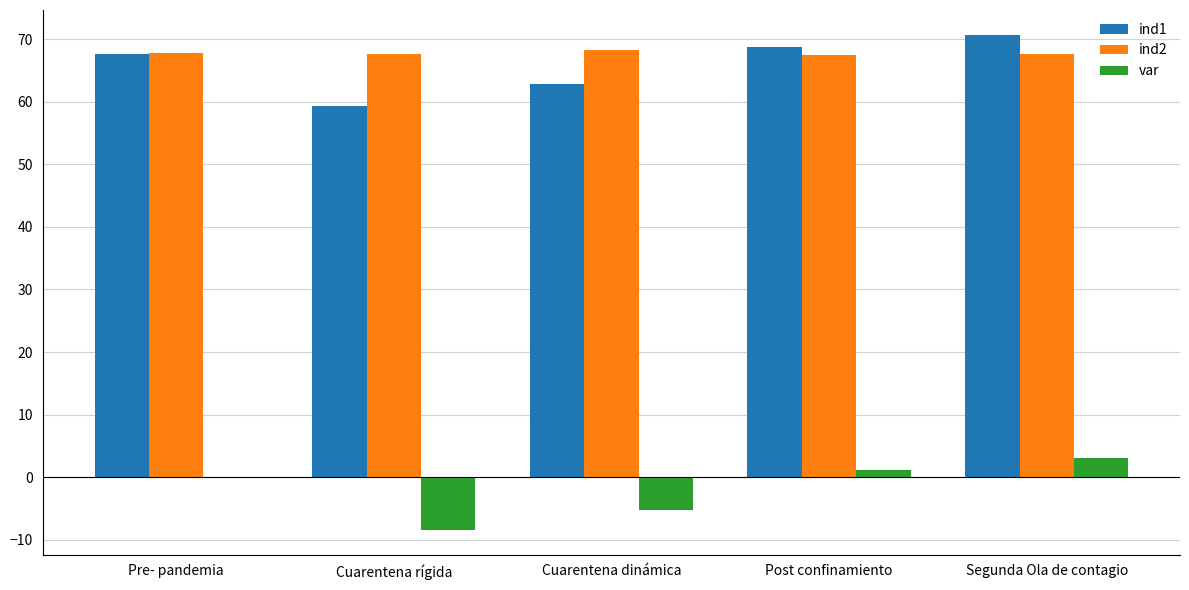

Does the chart contain stacked bars?

No